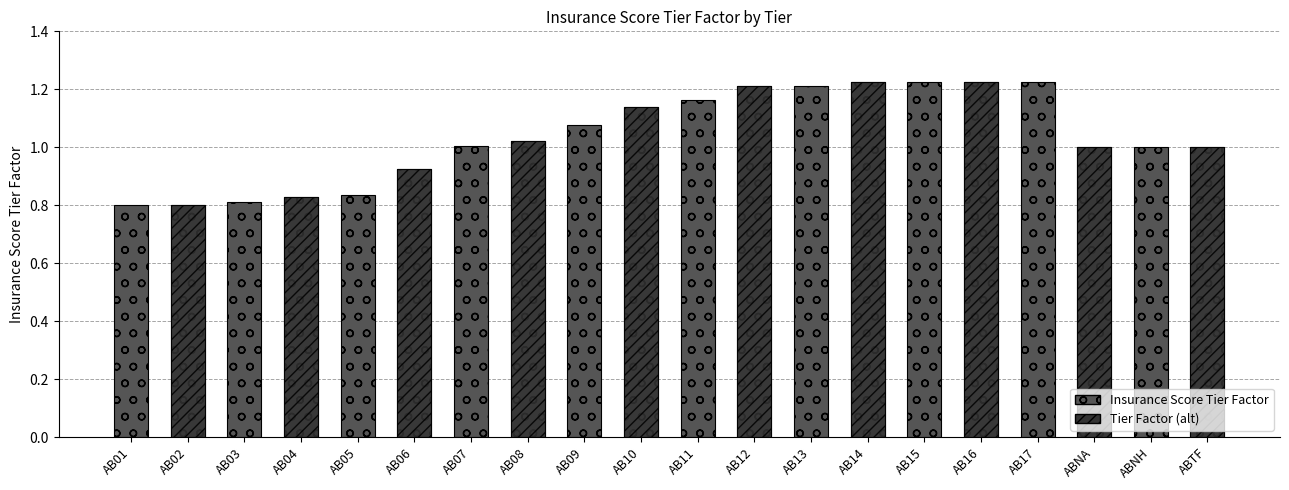

Reading left to right, extract all data points from this chart.

0.8	0.8	0.8	0.8	0.8	0.9	1.0	1.0	1.1	1.1	1.2	1.2	1.2	1.2	1.2	1.2	1.2	1.0	1.0	1.0